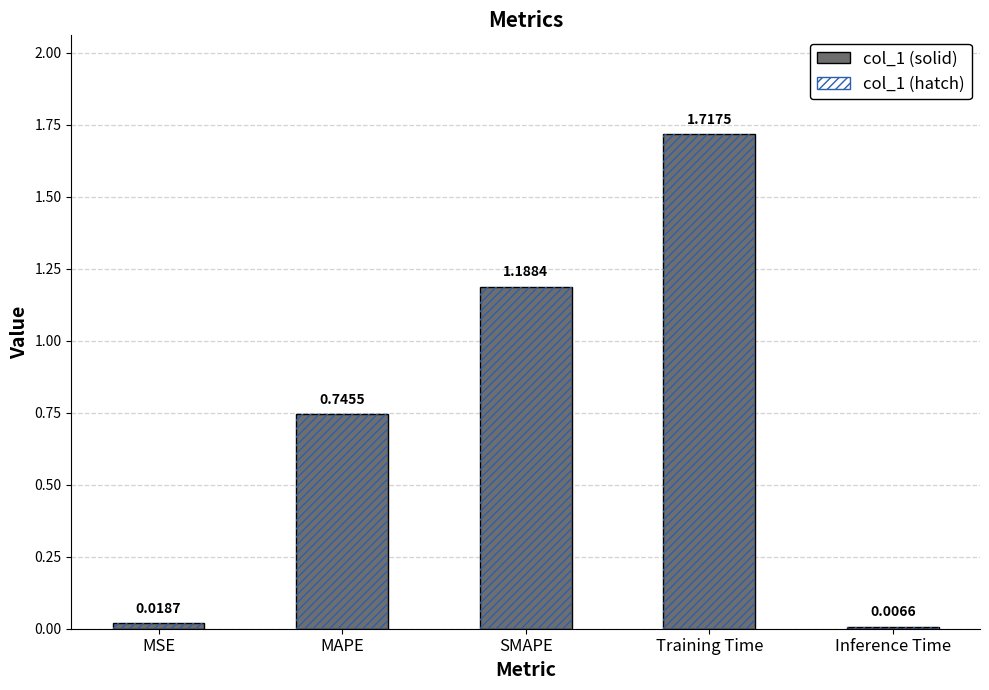

What is the sum of all values?

3.7